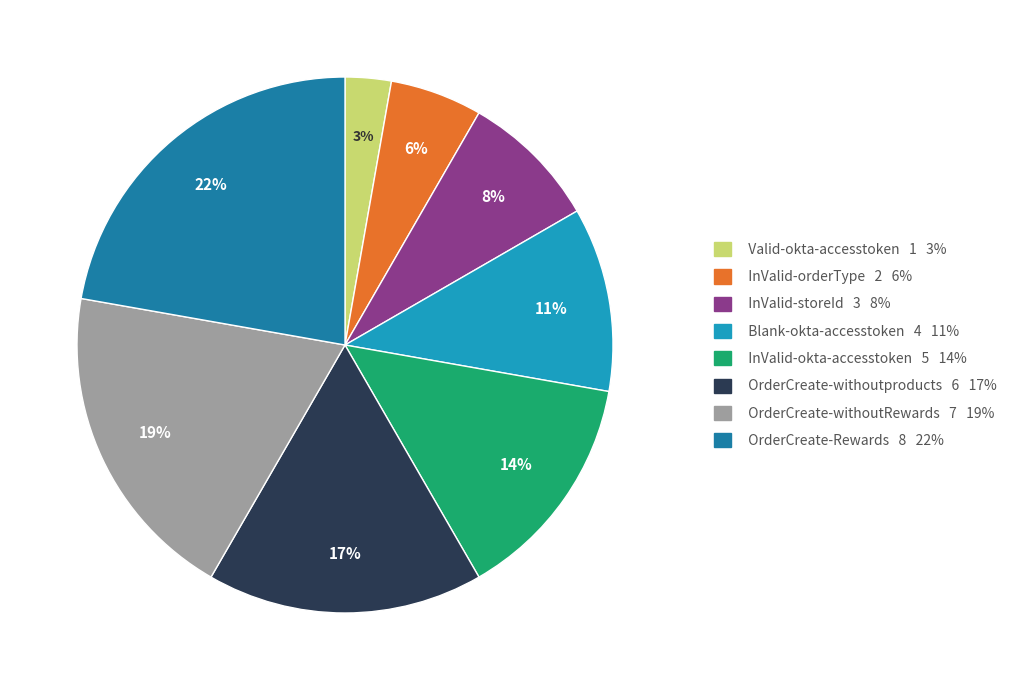

How many slices are in this pie chart?

8